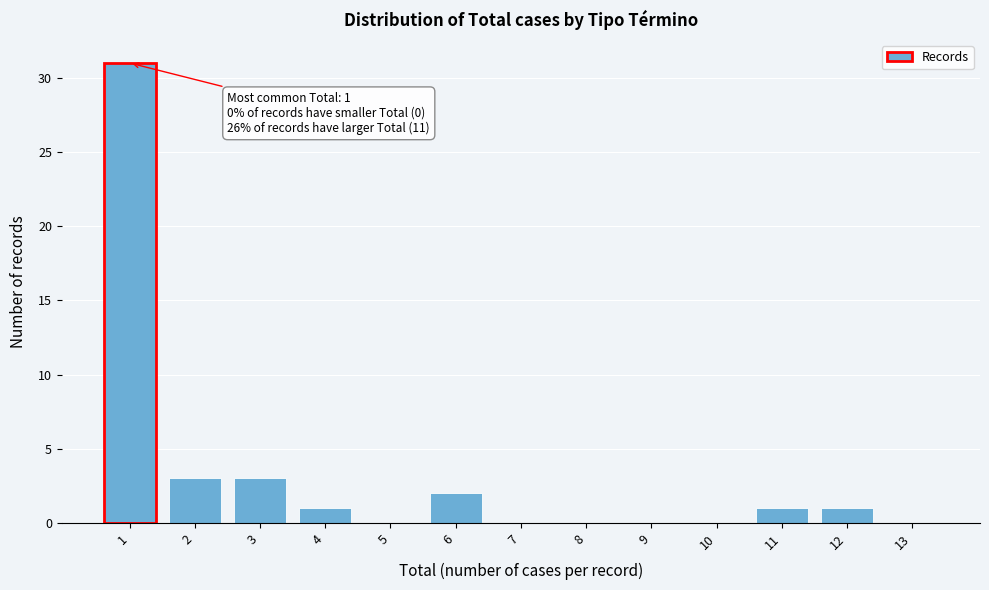

Reading left to right, list all the values displayed in this chart.

1=31	2=3	3=3	4=1	5=0	6=2	7=0	8=0	9=0	10=0	11=1	12=1	13=0